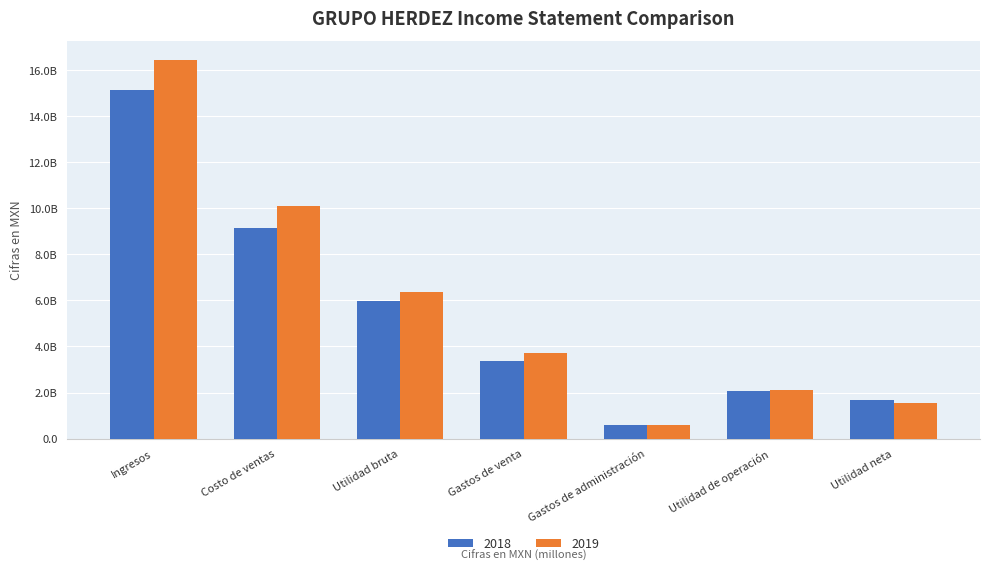

At which label does 2019 first exceed 3699322000?

Ingresos